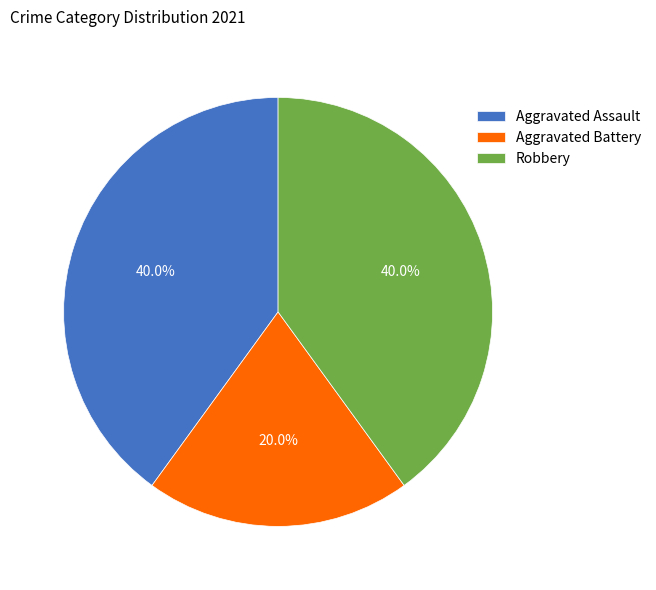

Is there any slice that represents more than half of the pie?

No